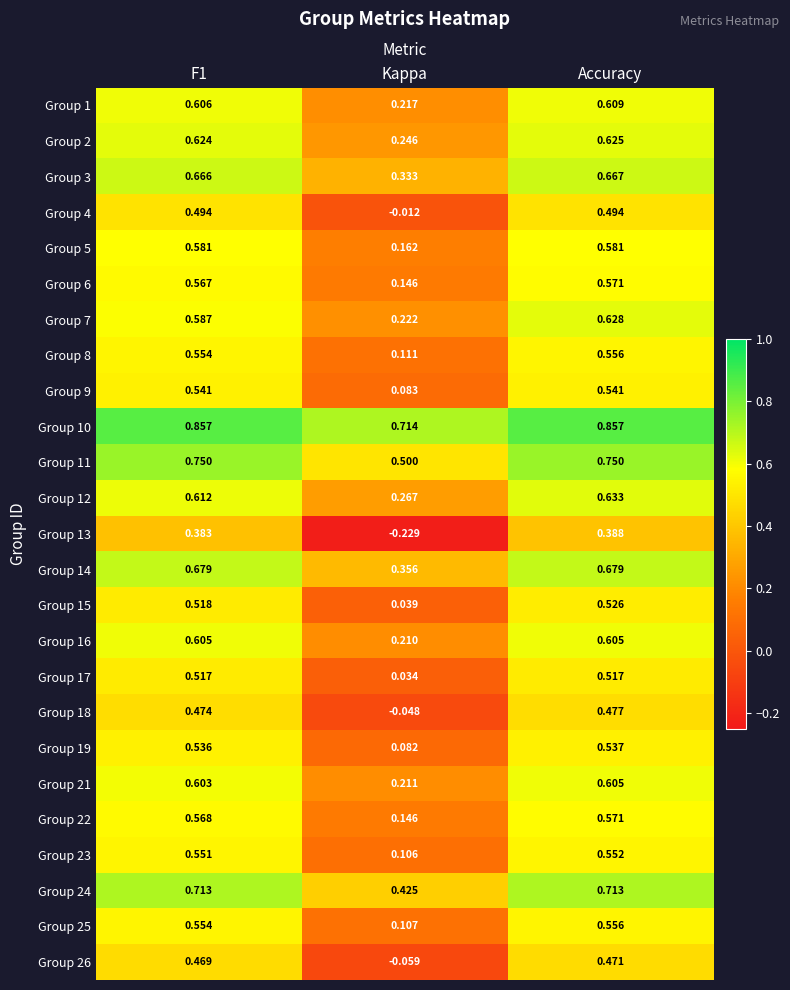

Which series changed the most between F1 and Accuracy?

Group 7